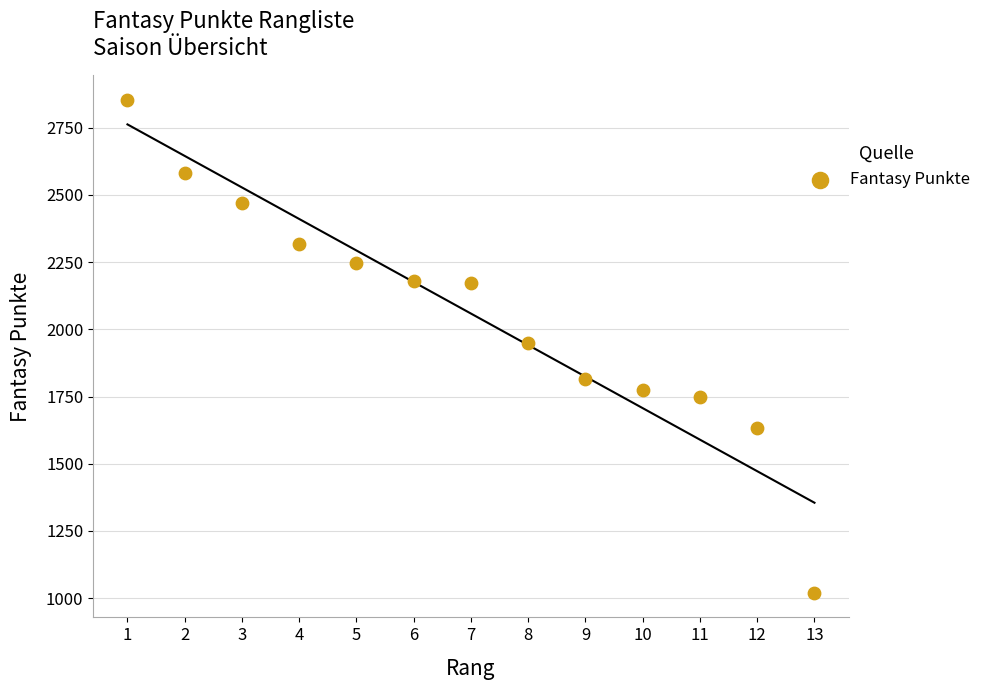

What is the range of Y values (max minus min)?

1833